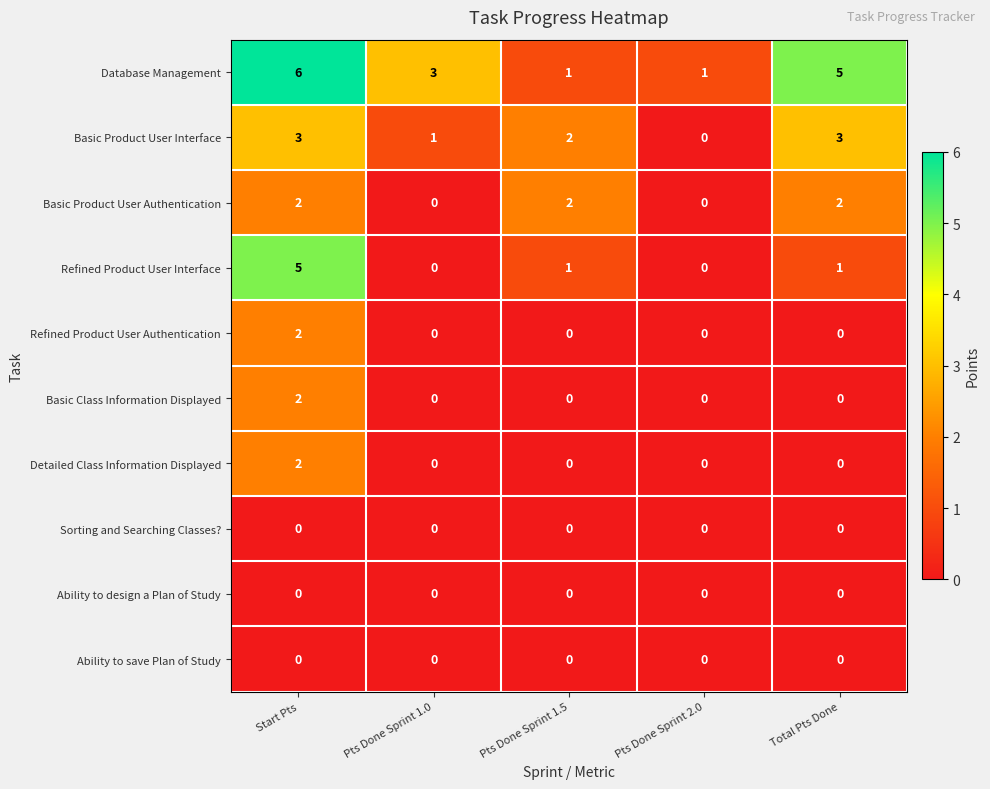

At which label does Basic Product User Interface reach its minimum?

Pts Done Sprint 2.0